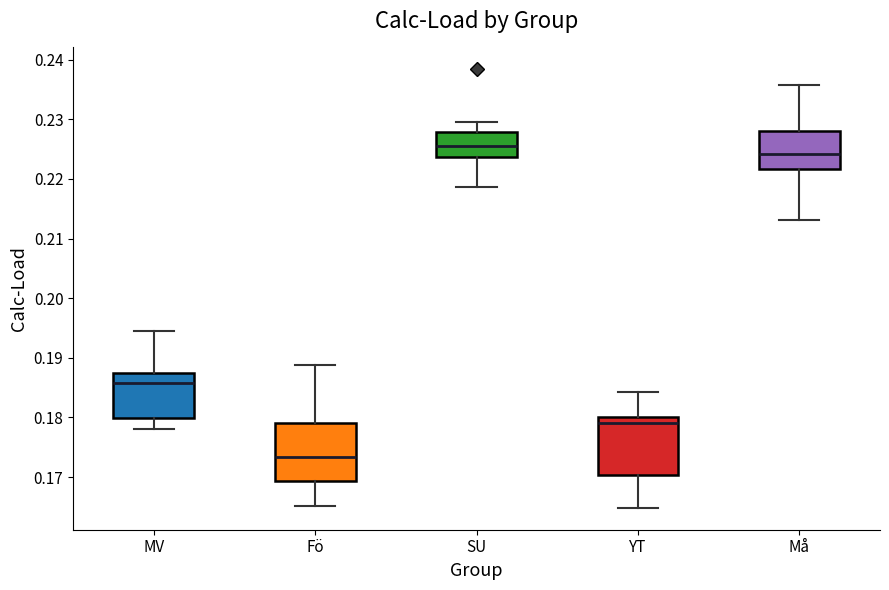

Reading left to right, read every box against the y-axis: the position of its median line, the range the box covers, and the ends of its whiskers. The values are not printed on the chart, so give them approximately, as read against the axis.

MV: median 0.186, box 0.180 to 0.187, whiskers 0.178 to 0.194
Fö: median 0.173, box 0.169 to 0.179, whiskers 0.165 to 0.189
SU: median 0.226, box 0.224 to 0.228, whiskers 0.219 to 0.230
YT: median 0.179, box 0.170 to 0.180, whiskers 0.165 to 0.184
Må: median 0.224, box 0.222 to 0.228, whiskers 0.213 to 0.236